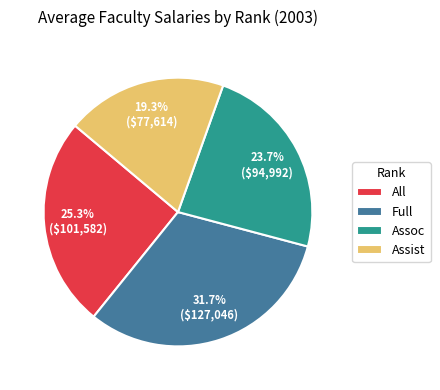

To the nearest percent, what is the difference between the Full and All slice percentages?

6%